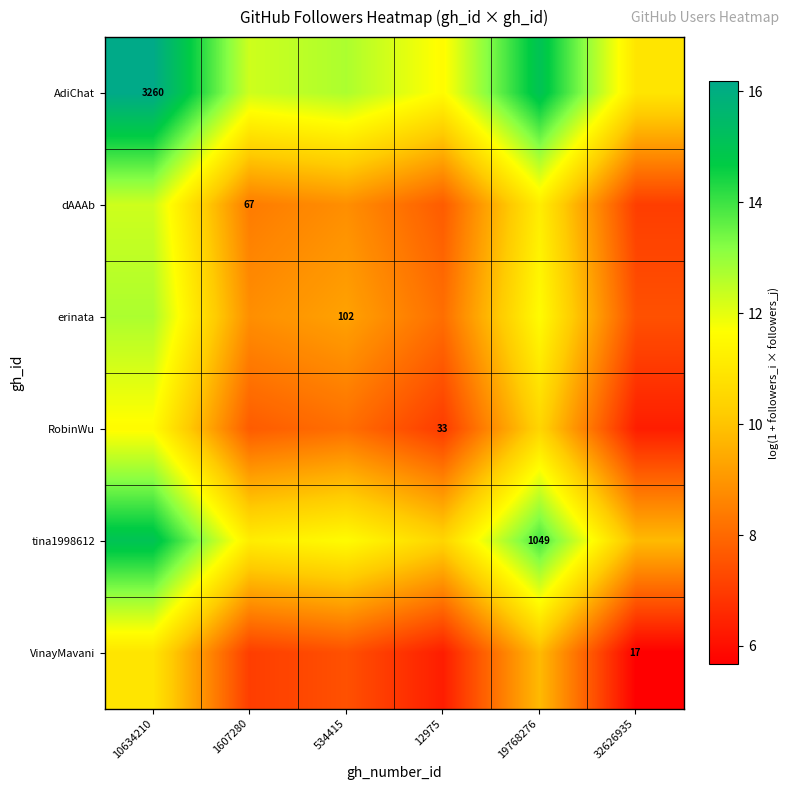

At how many categories does at least one series exceed 7?

6